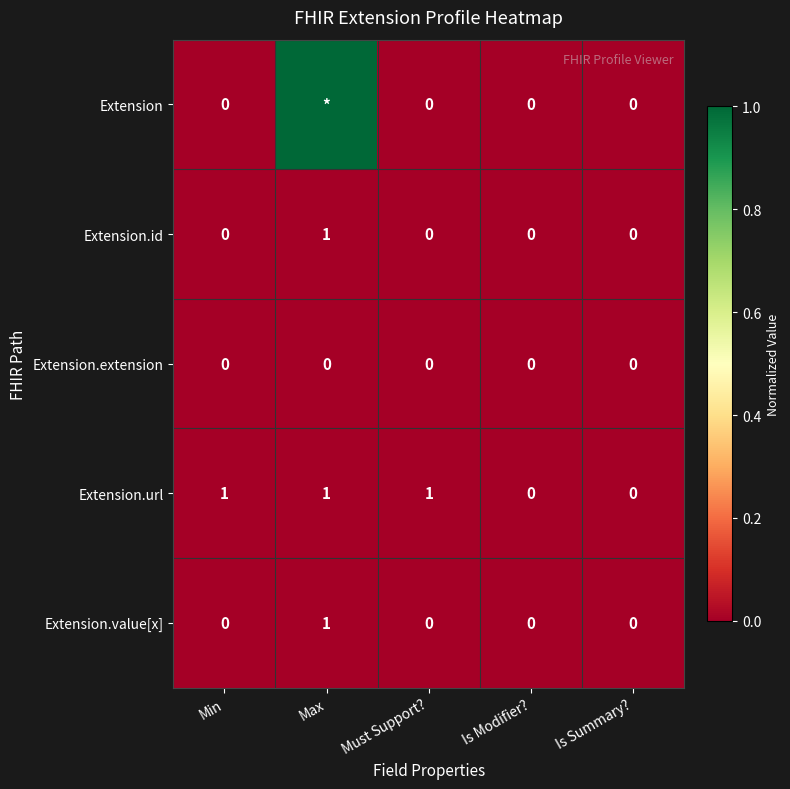

What is the maximum value shown in the chart?

1.0